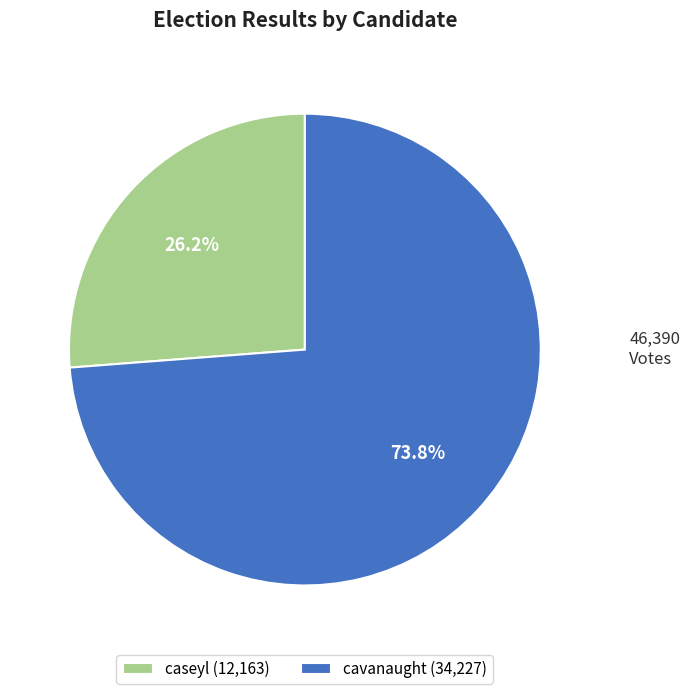

How many slices are in this pie chart?

2